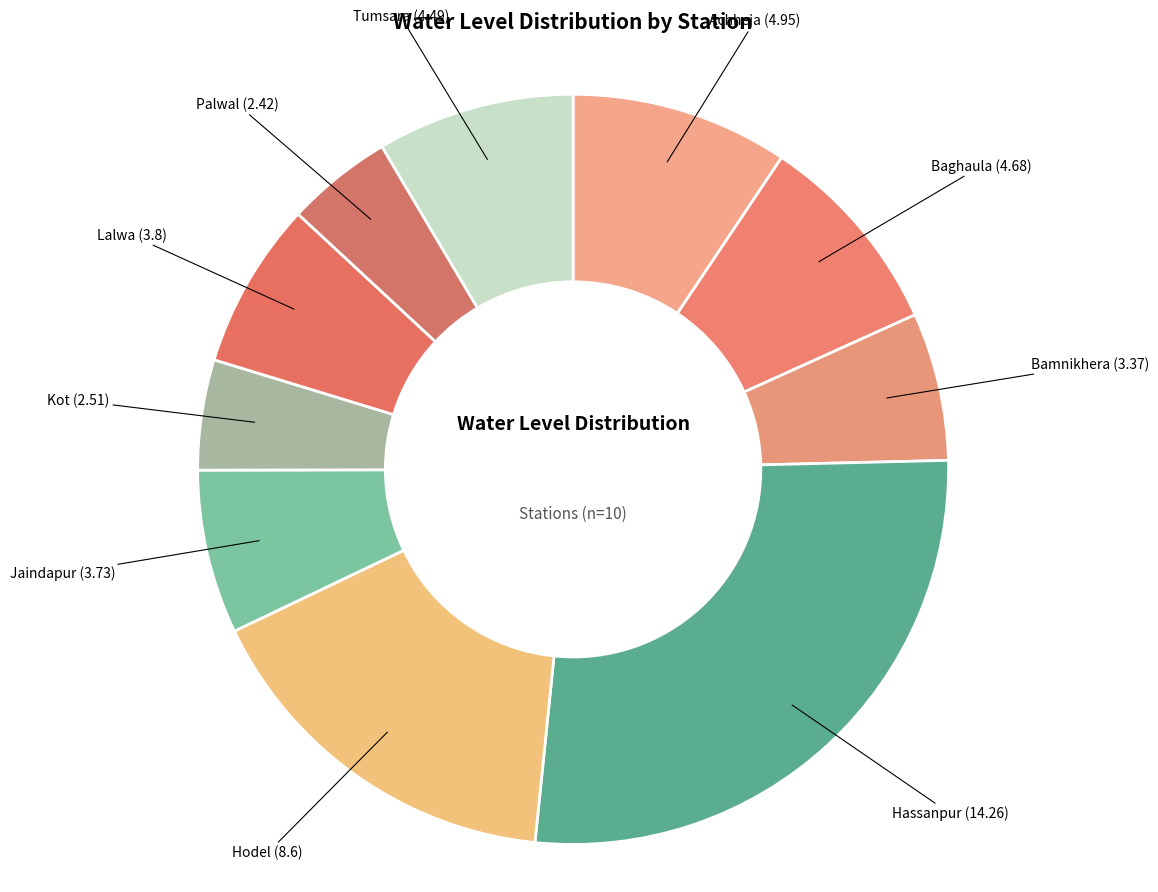

How many slices are in this pie chart?

10